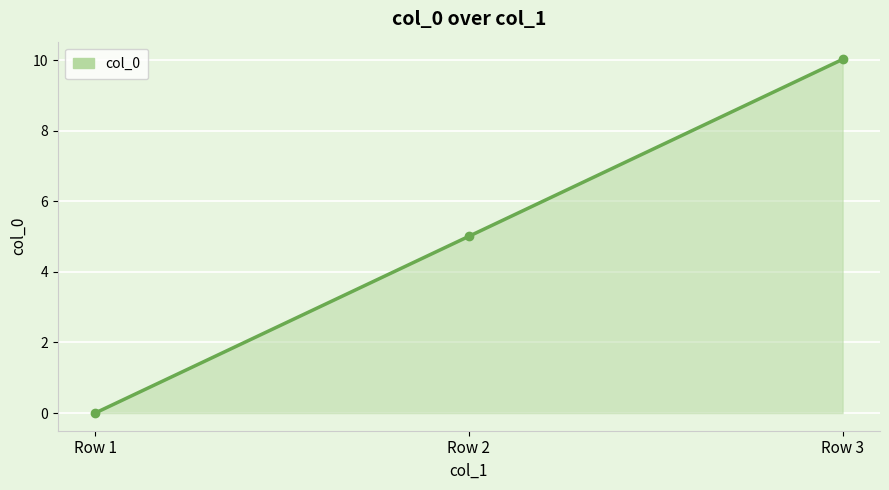

Count the number of categories in the chart.

3